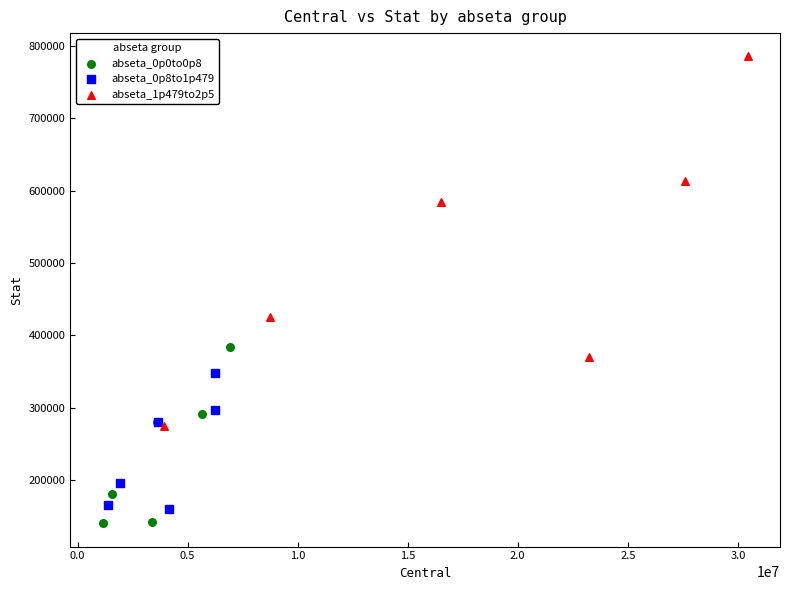

Which series has the largest Y range (max minus min)?

abseta_1p479to2p5